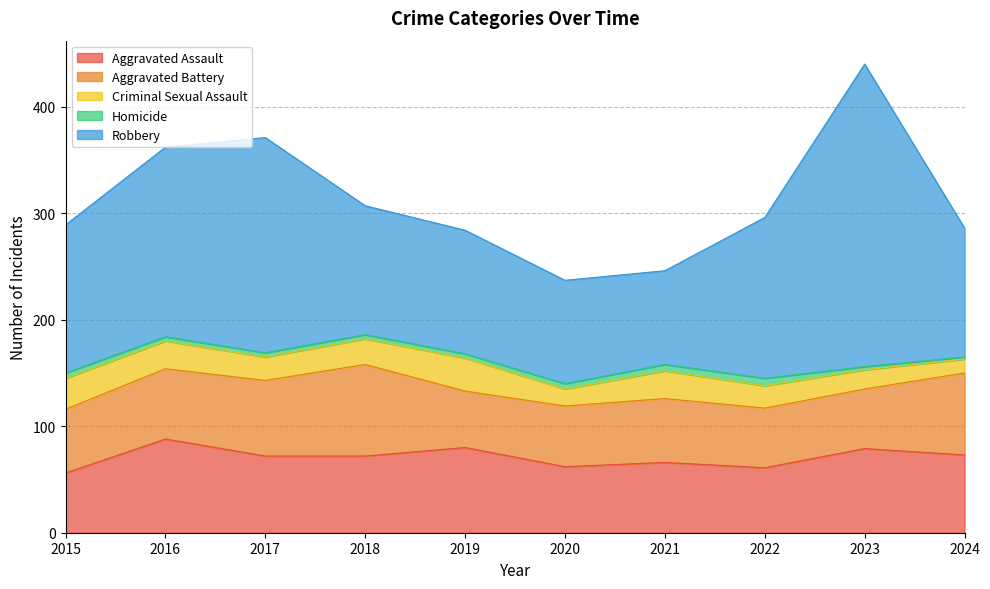

Is it true that Criminal Sexual Assault equals 24 at 2023?

False